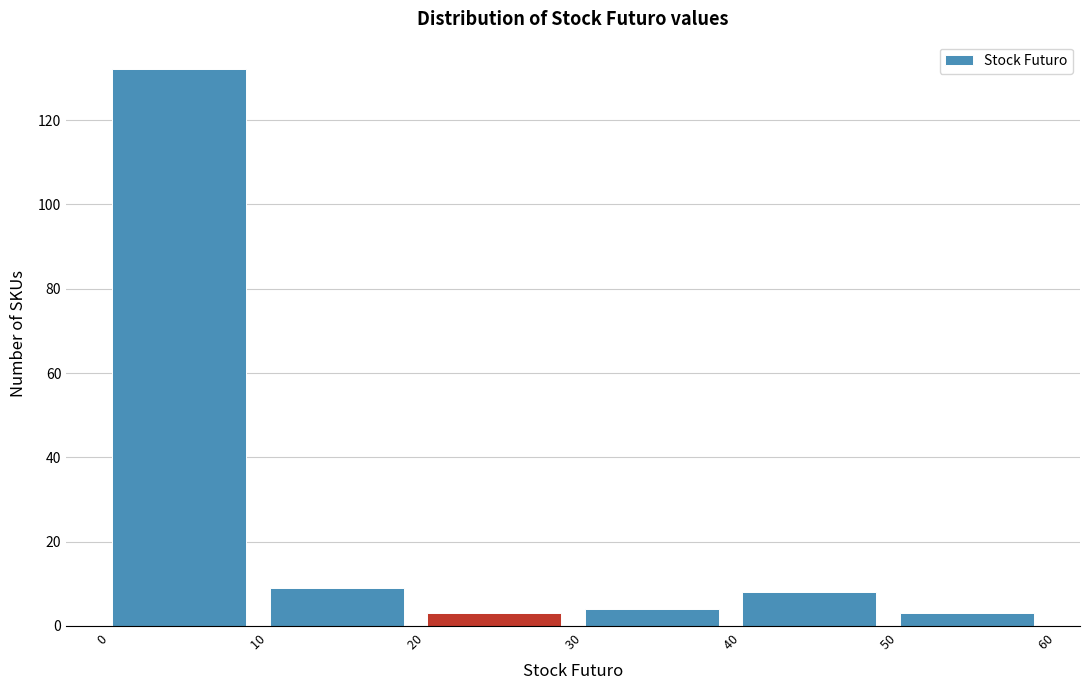

What is the height of the bar covering 30 to 40 on the x-axis? The values are not printed on the chart, so give them approximately, as read against the axis.

4